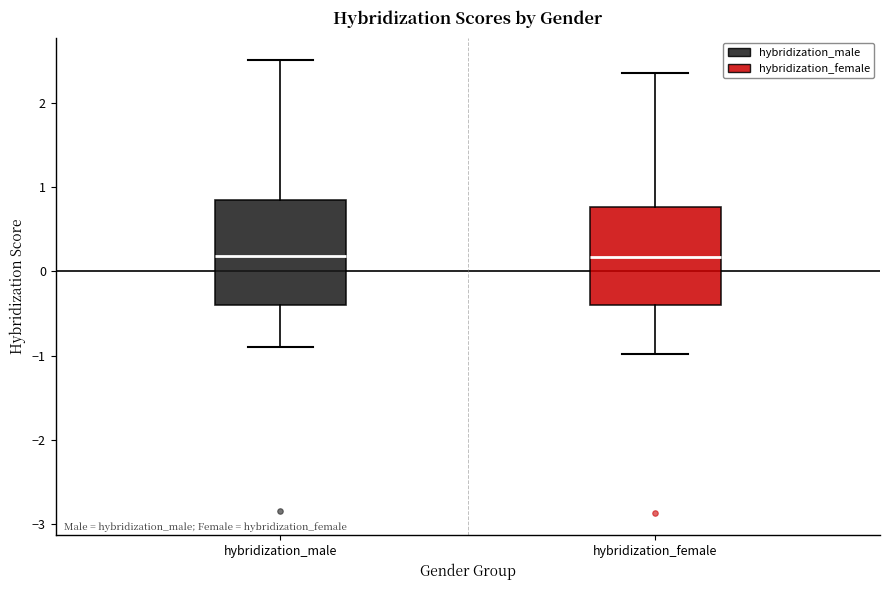

Reading left to right, read every box against the y-axis: the position of its median line, the range the box covers, and the ends of its whiskers. The values are not printed on the chart, so give them approximately, as read against the axis.

hybridization_male: median 0.2, box -0.4 to 0.9, whiskers -0.9 to 2.5
hybridization_female: median 0.2, box -0.4 to 0.8, whiskers -1.0 to 2.4